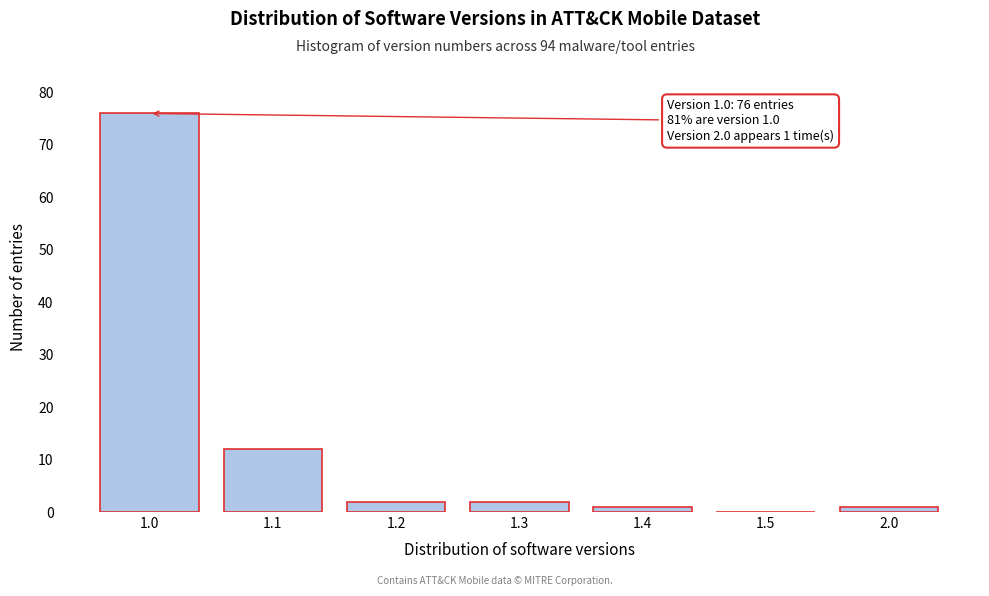

Reading right to left, transcribe all the data shown in this chart.

2.0=1	1.5=0	1.4=1	1.3=2	1.2=2	1.1=12	1.0=76